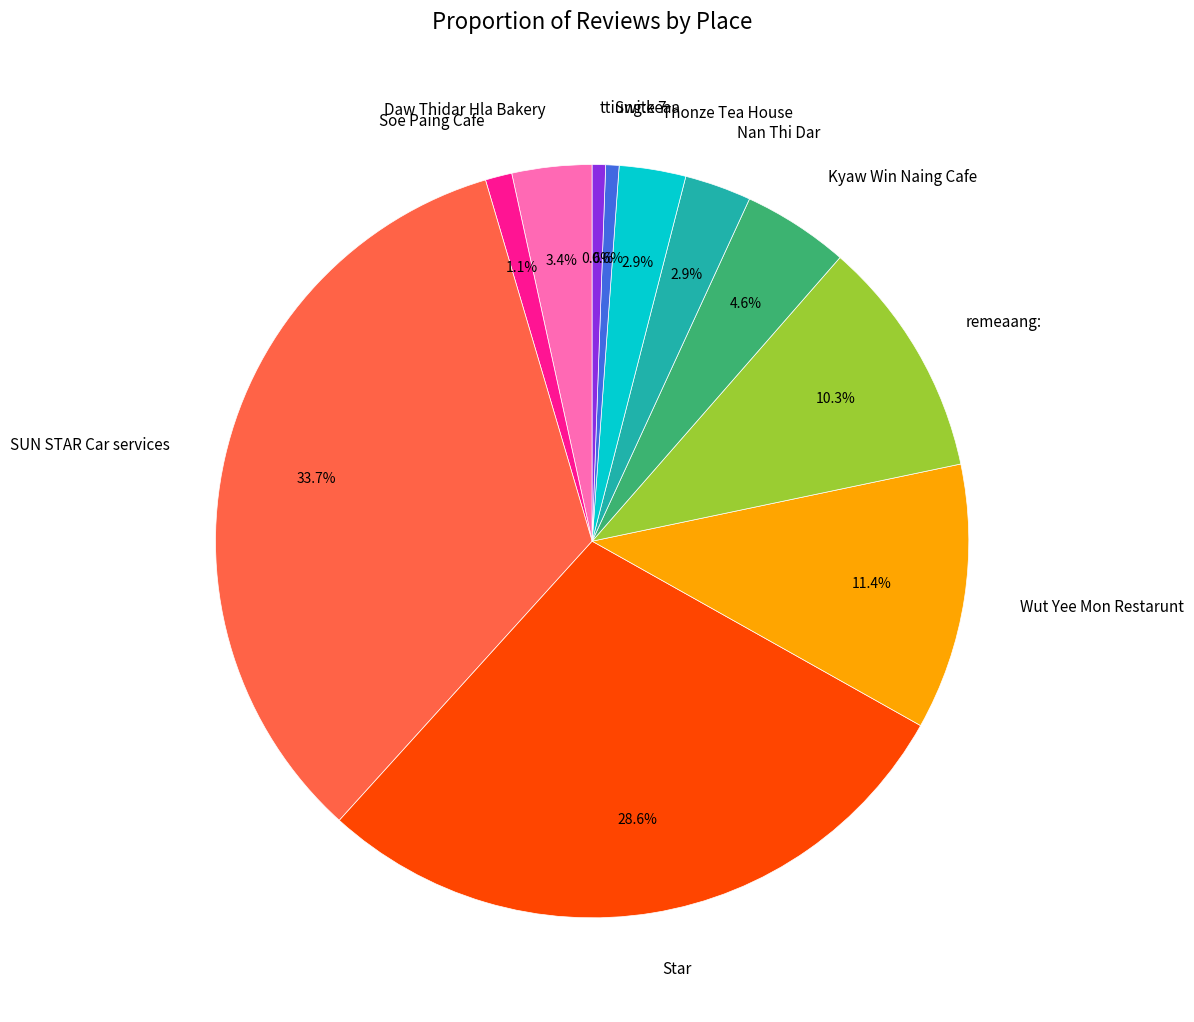

True or false: Wut Yee Mon Restarunt accounts for 23% of the total.

False